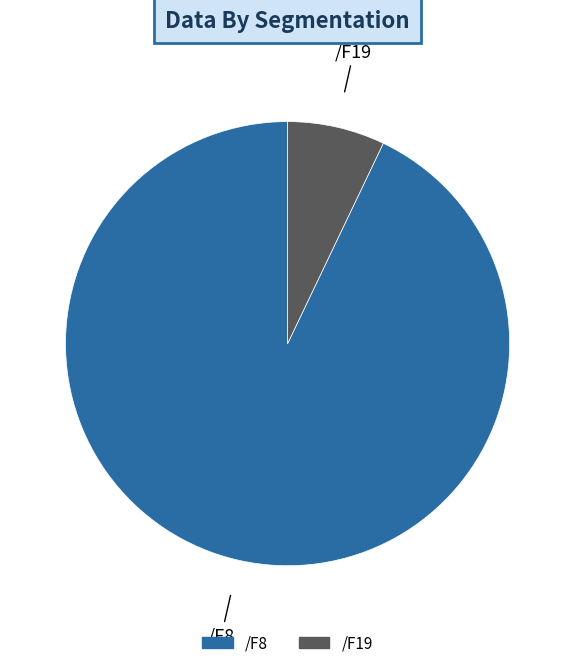

Is there any slice that represents more than half of the pie?

Yes